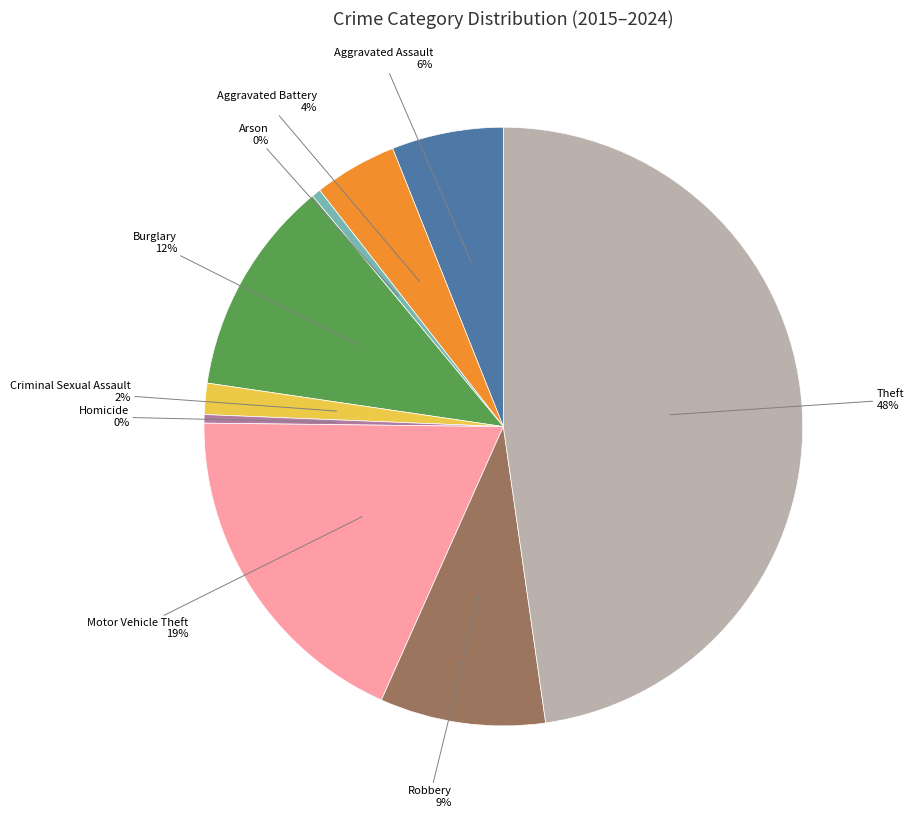

Is there any slice that represents more than half of the pie?

No